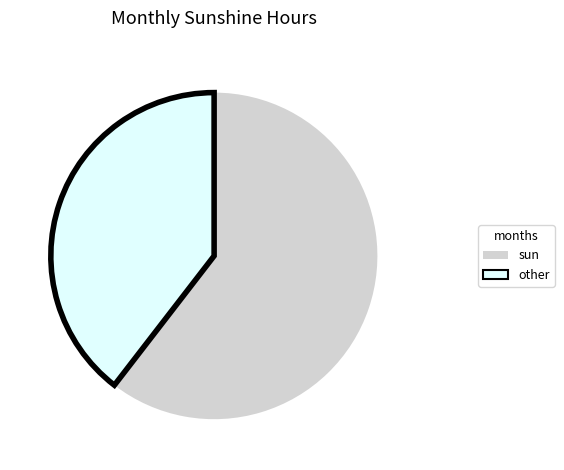

Approximately how many times larger is the value at other compared to sun?

0.7